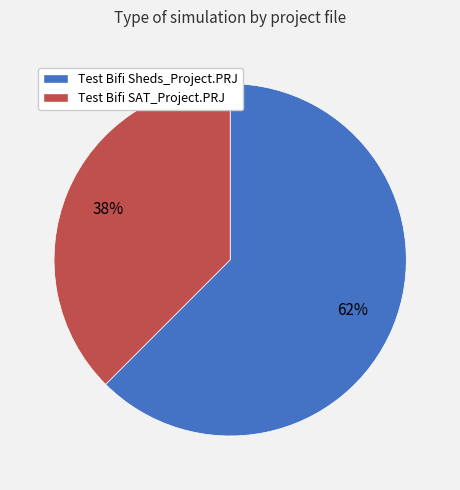

What is the largest slice in the pie chart?

Test Bifi Sheds_Project.PRJ